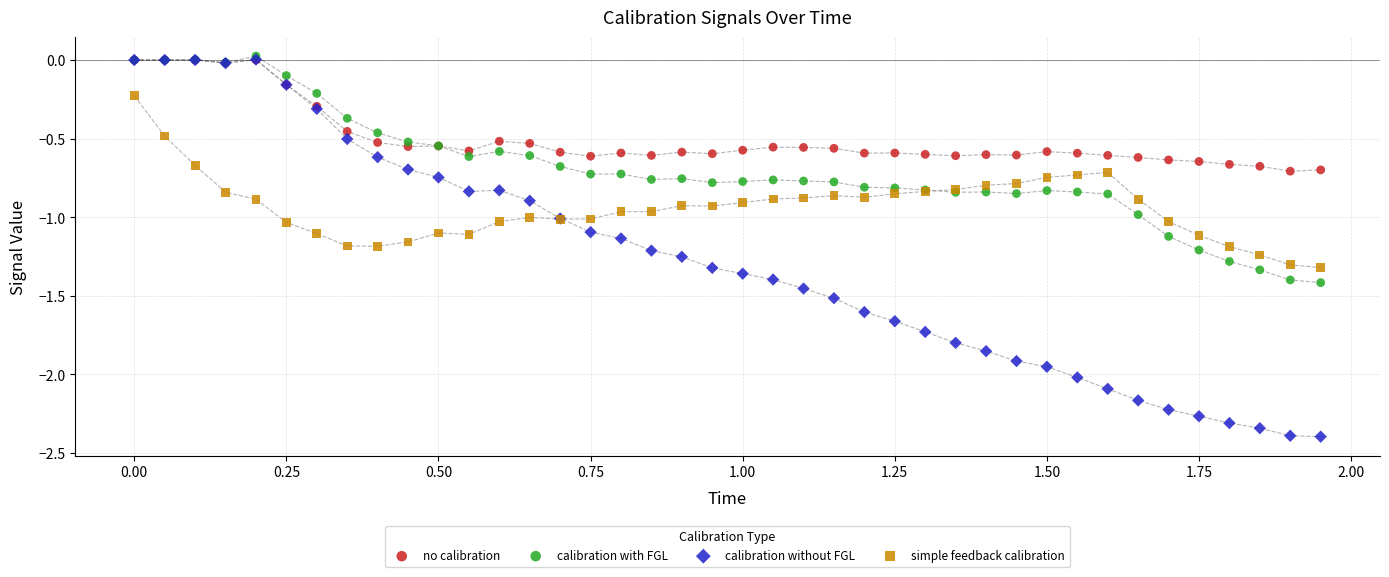

What are all the series names shown in the legend?

no calibration, calibration with FGL, calibration without FGL, simple feedback calibration